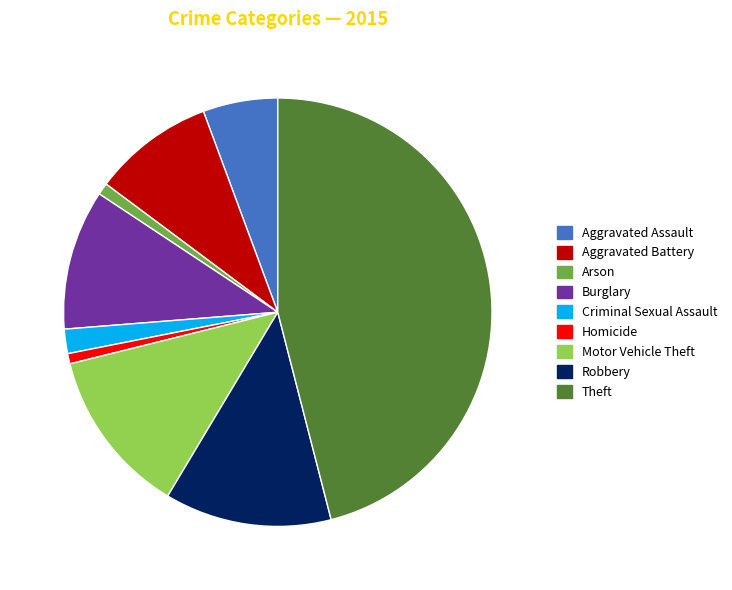

Do Burglary and Theft together represent more than half of the pie?

Yes